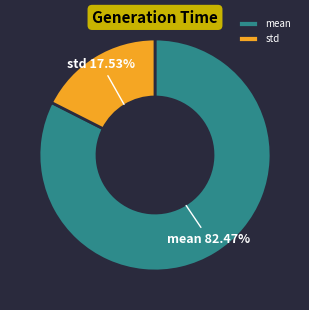

To the nearest percent, what is the average slice percentage?

50%